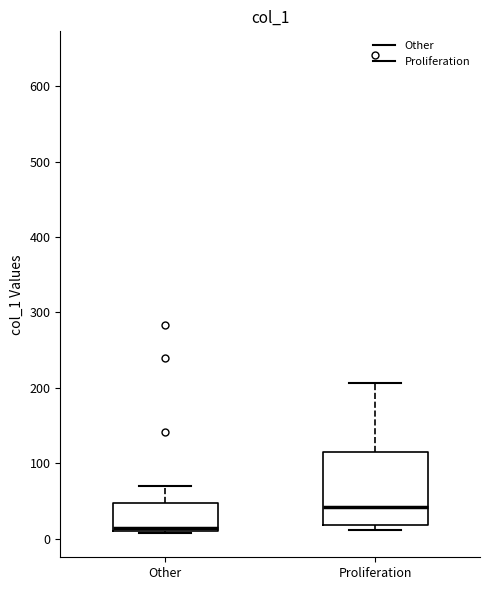

Comparing the boxes themselves (not the whiskers), which one is the tallest?

Proliferation